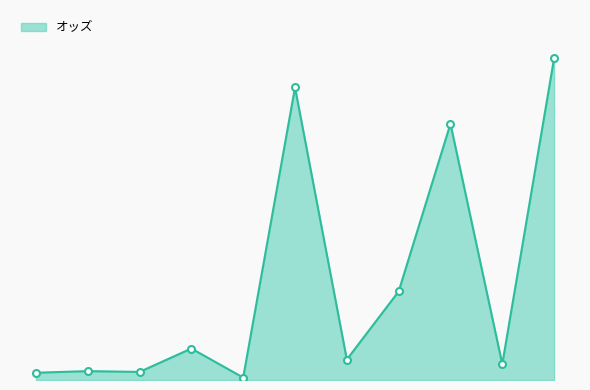

Does the chart have visible grid lines?

No